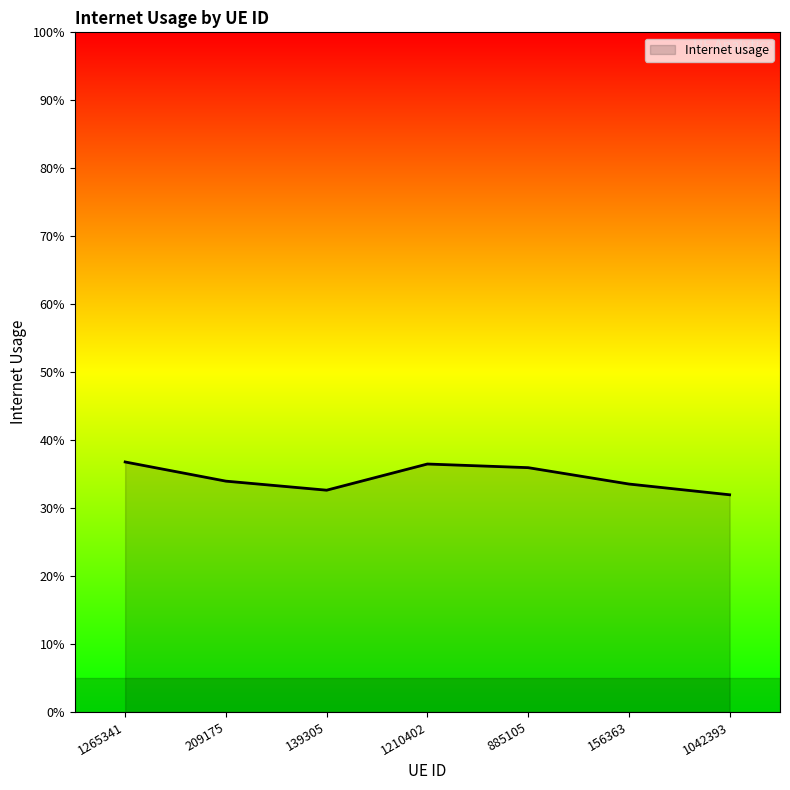

What is the sum of all values?

2.4